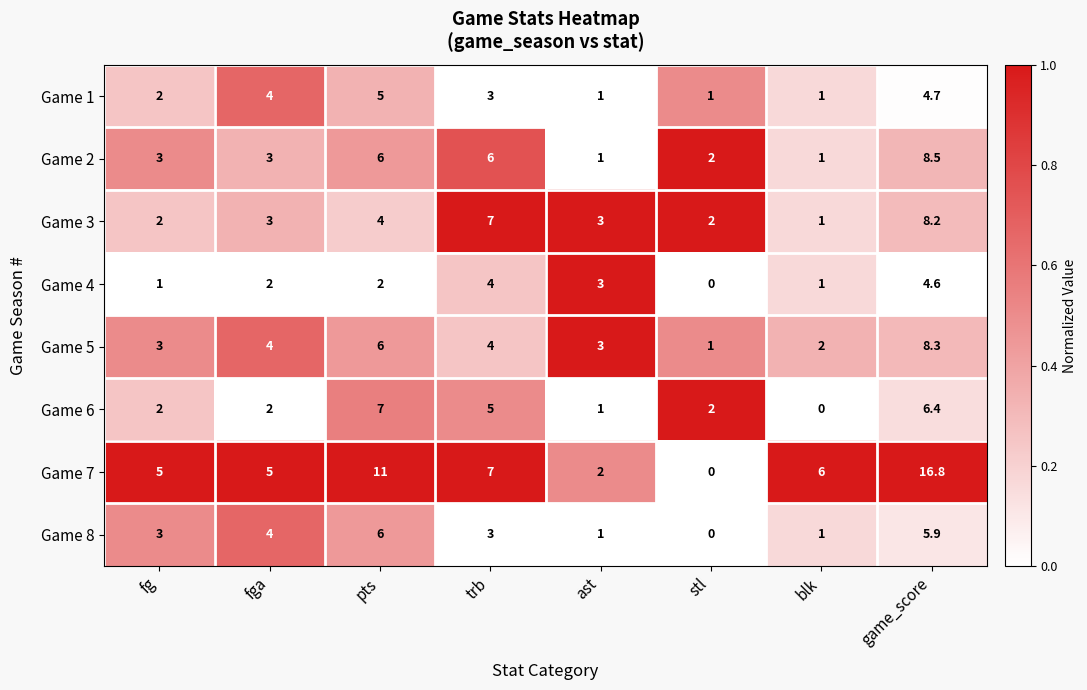

What is the total value across all series at fg?

21.0